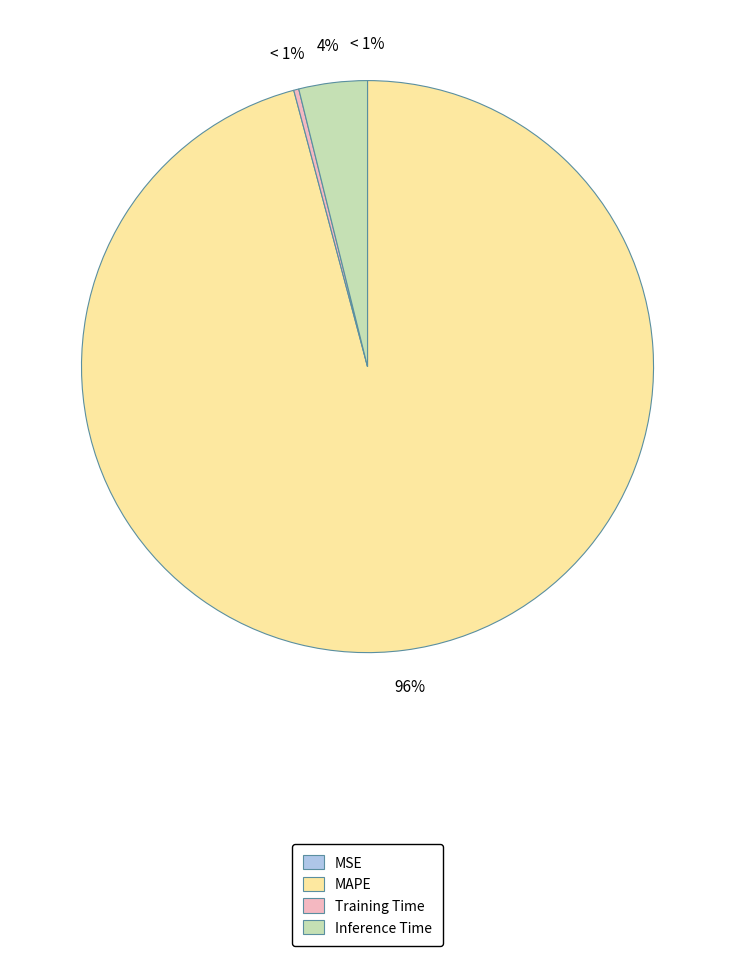

To the nearest percent, what is the difference between the largest and smallest slice percentages?

96%